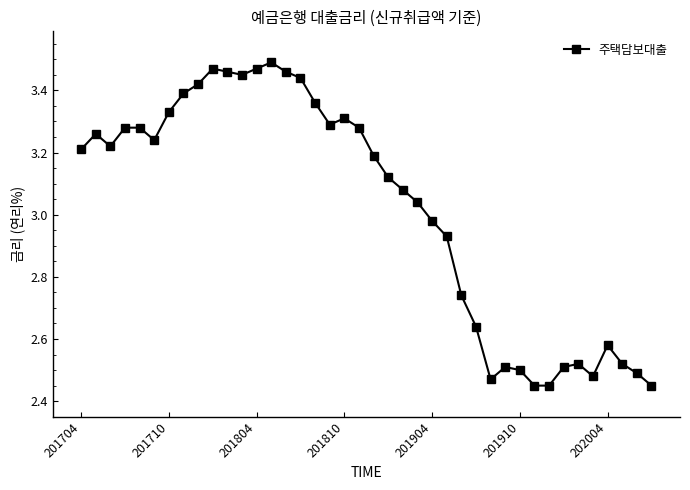

What is the difference between the second highest and second lowest values?

1.0